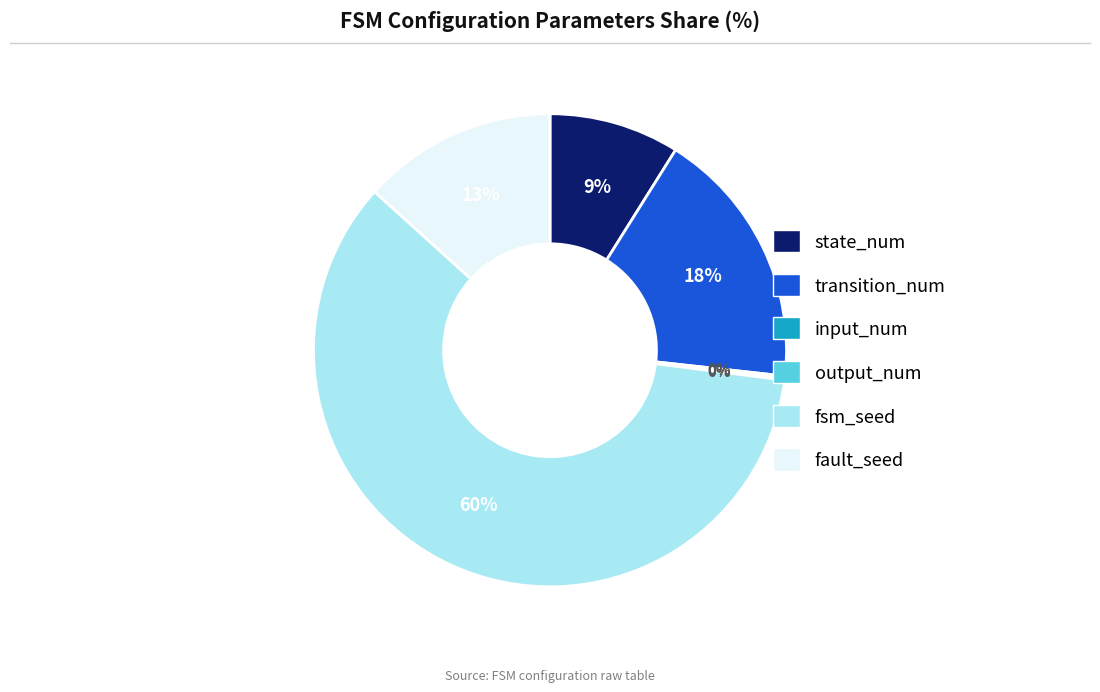

To the nearest percent, what is the difference between the largest and smallest slice percentages?

60%